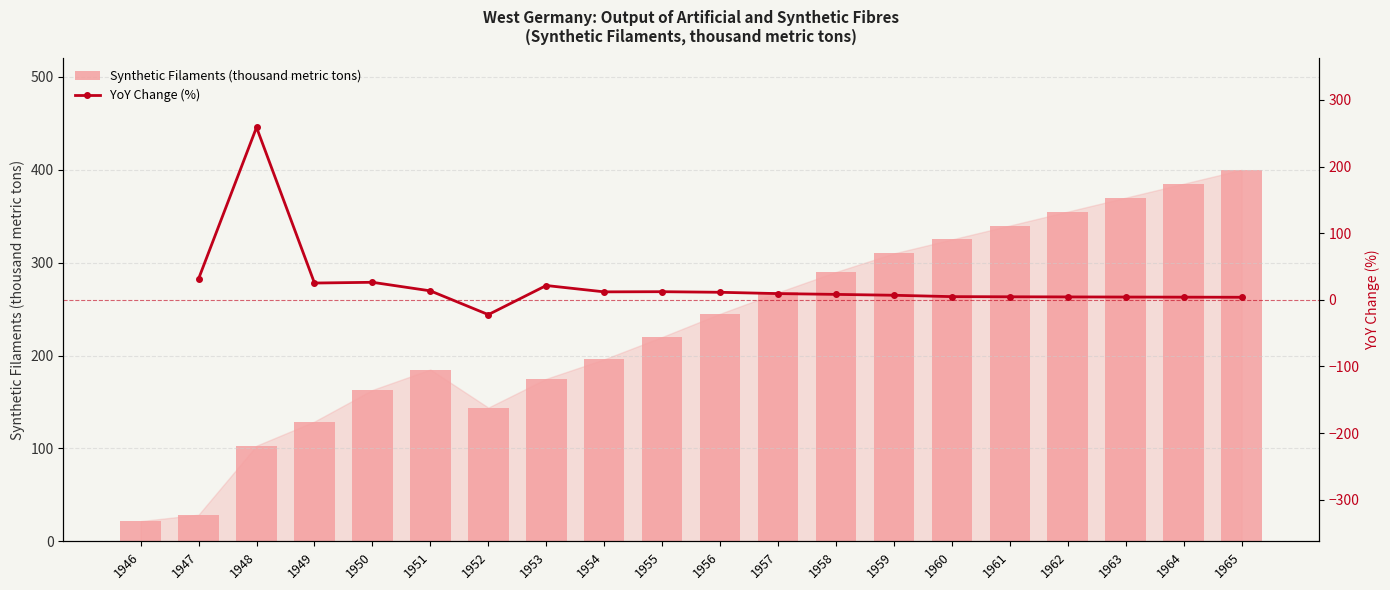

Where does the Synthetic Filaments (thousand metric tons) series first go above 245?

1957